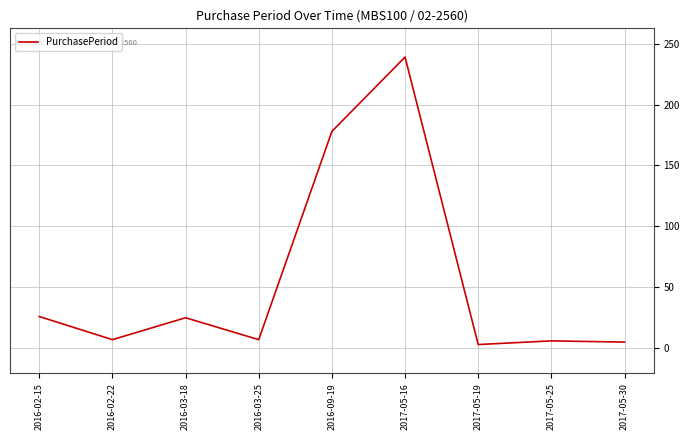

Which category has the highest value across all series?

2017-05-16